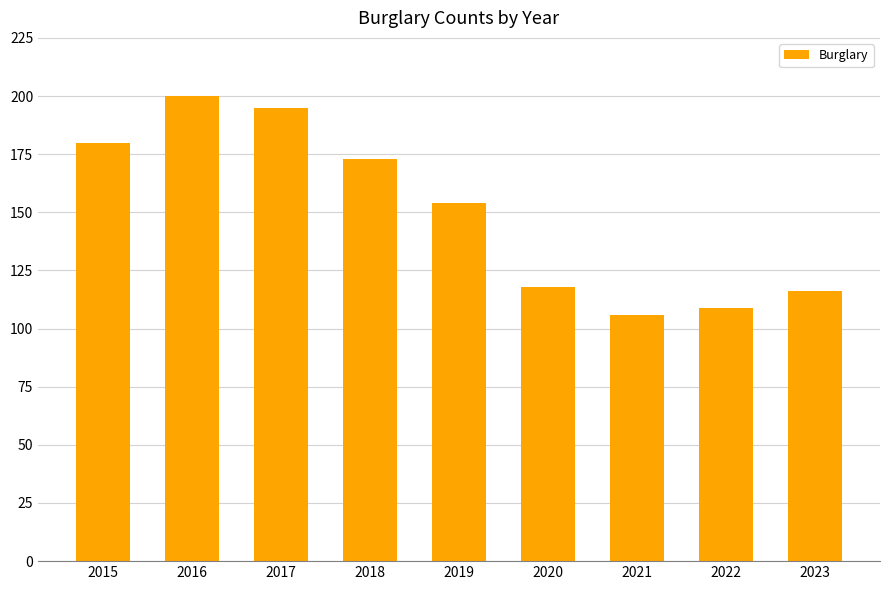

Reading right to left, what are all the values shown in this chart?

2023=116	2022=109	2021=106	2020=118	2019=154	2018=173	2017=195	2016=200	2015=180